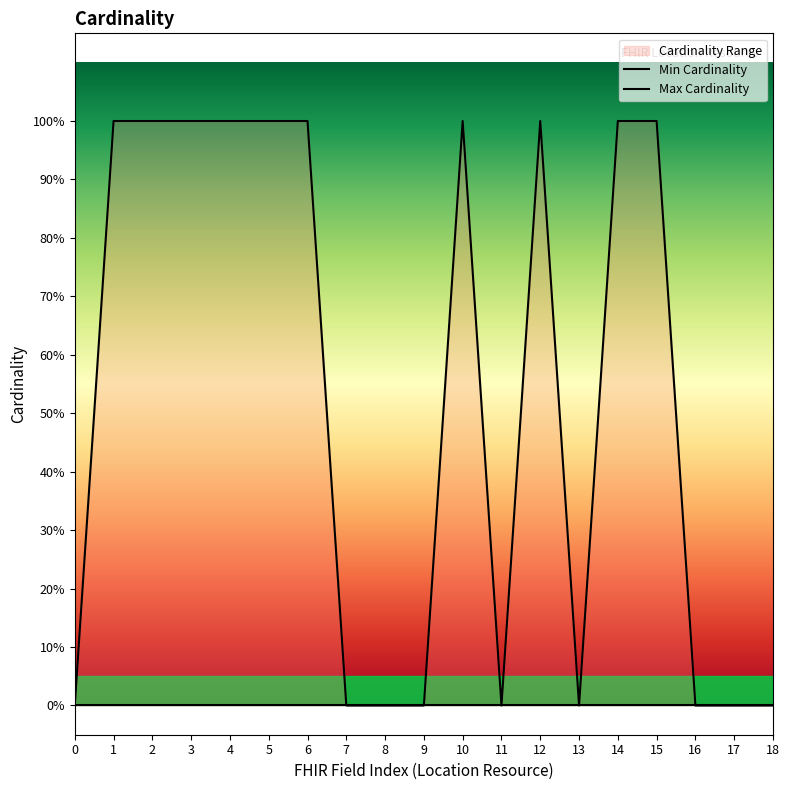

The chart shows a value of 1 at 4. True or false?

False